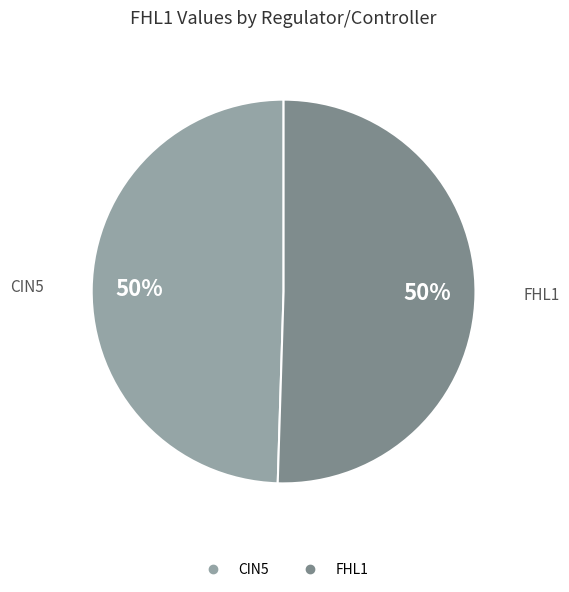

To the nearest percent, what is the average slice percentage?

50%